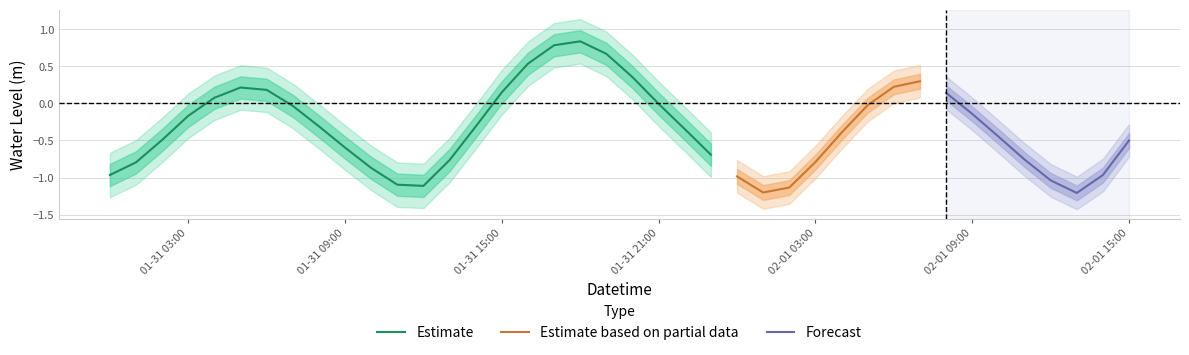

How many points are higher than both their immediate neighbors (excluding endpoints)?

3